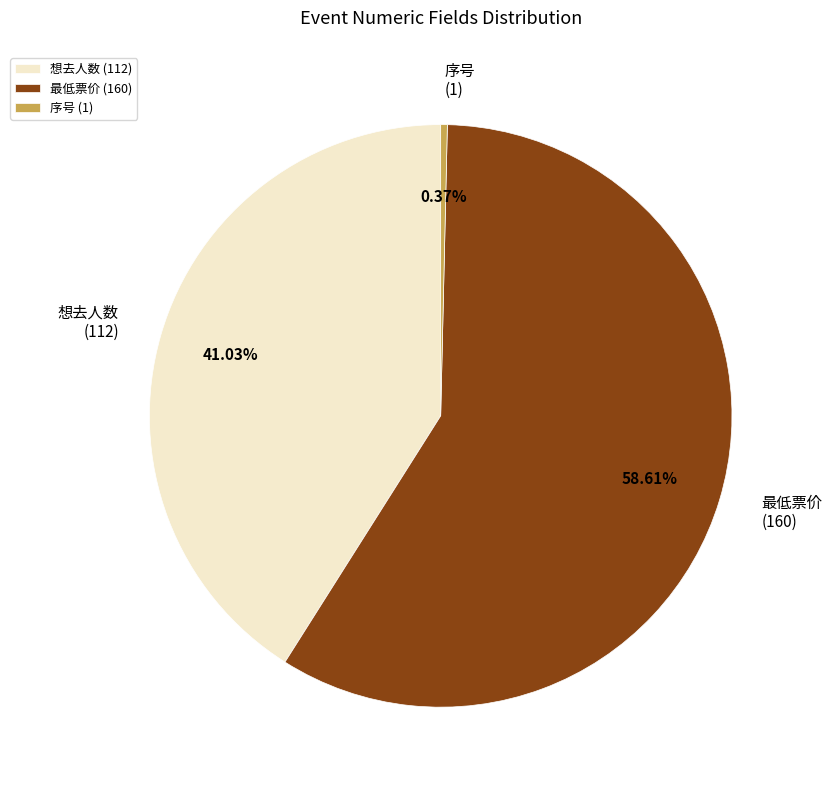

Is the sum of 想去人数 (112) and 序号 (1) greater than half?

No